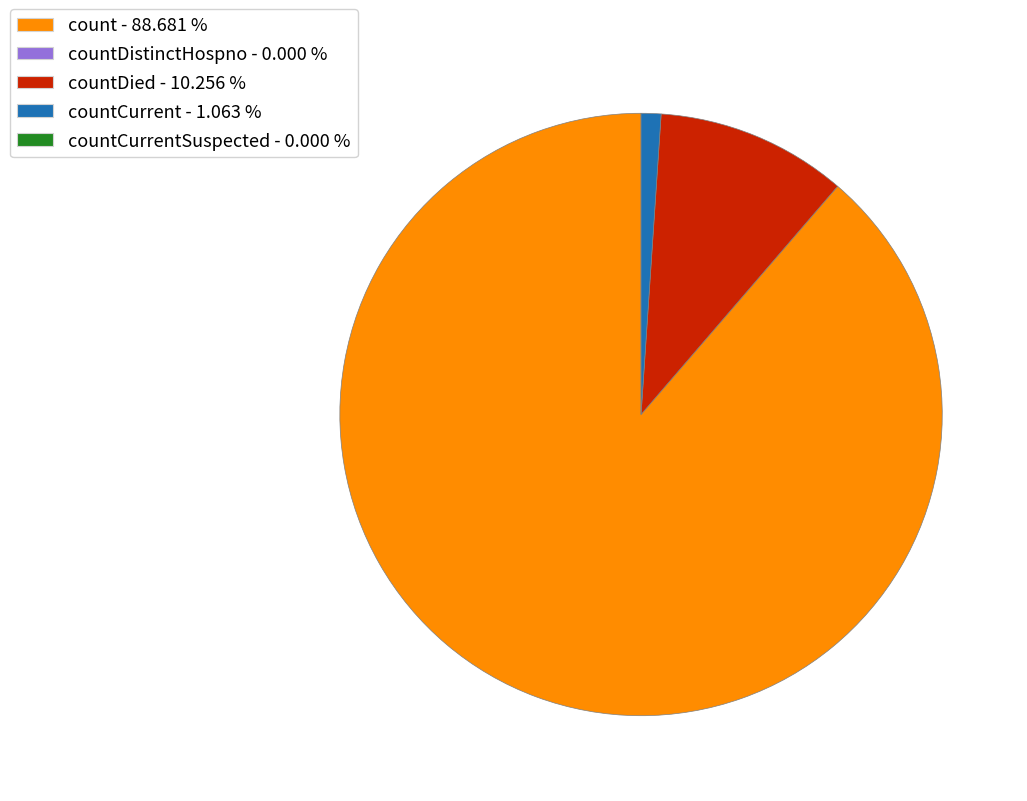

Is there any slice that represents more than half of the pie?

Yes